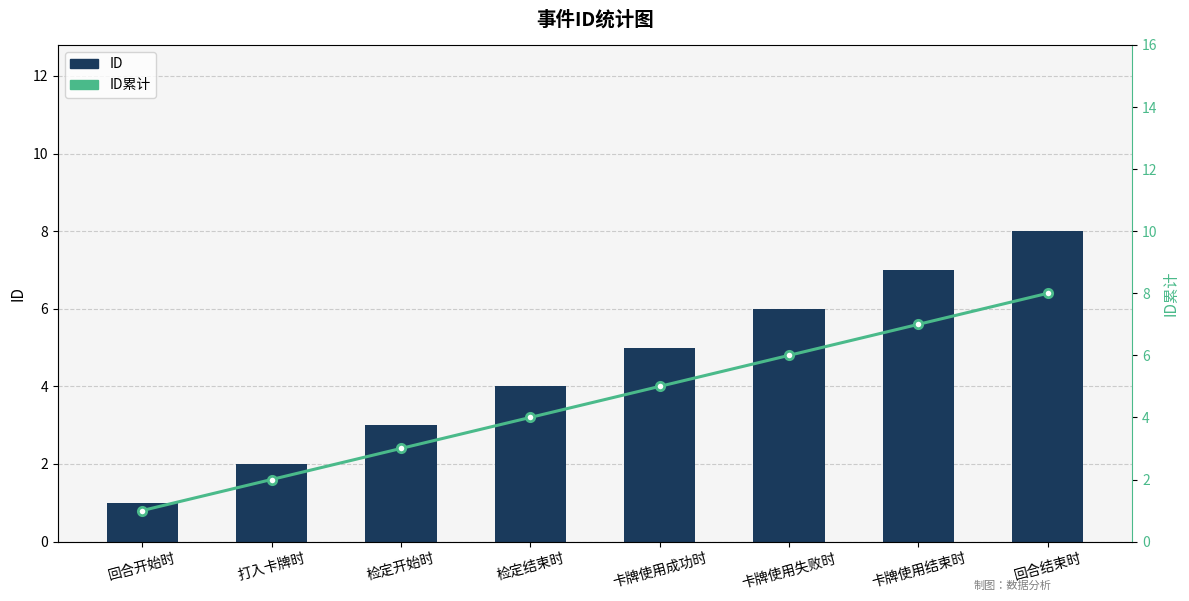

The value of ID累计 at 检定开始时 is 1. True or false?

False